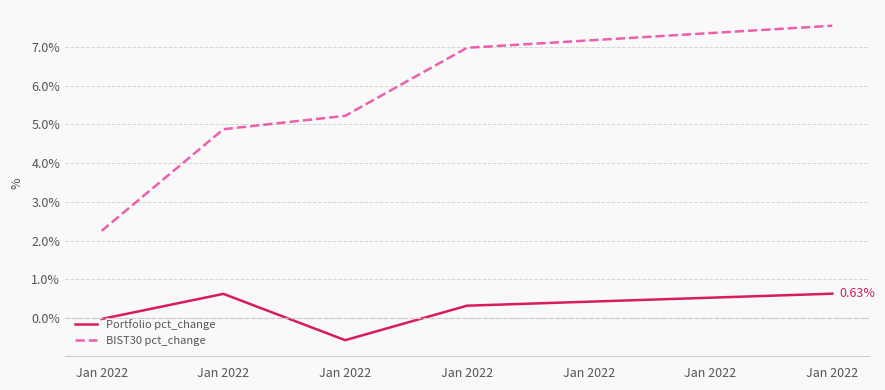

Is the value of BIST30 pct_change at Jan 2022 greater than the value of Portfolio pct_change at Jan 2022?

Yes